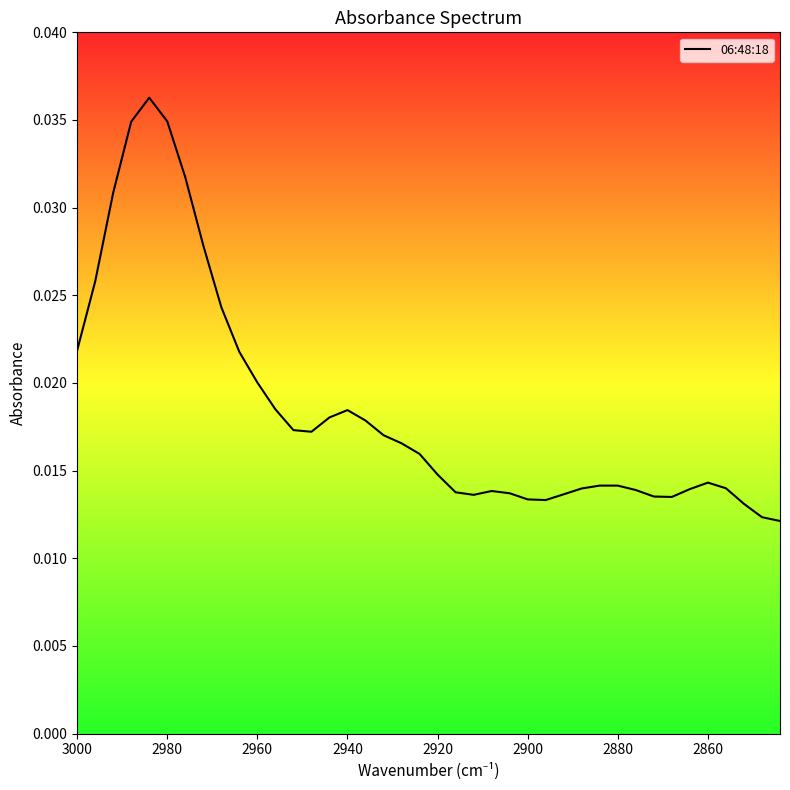

Count the number of categories in the chart.

40